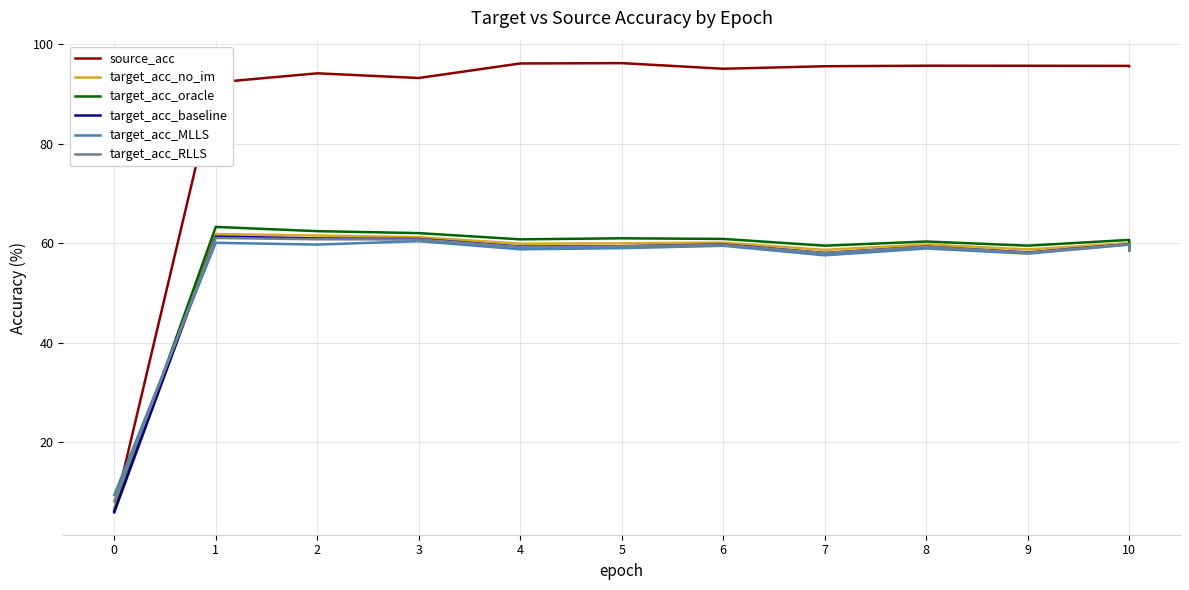

True or false: target_acc_MLLS and target_acc_no_im intersect in this chart.

True